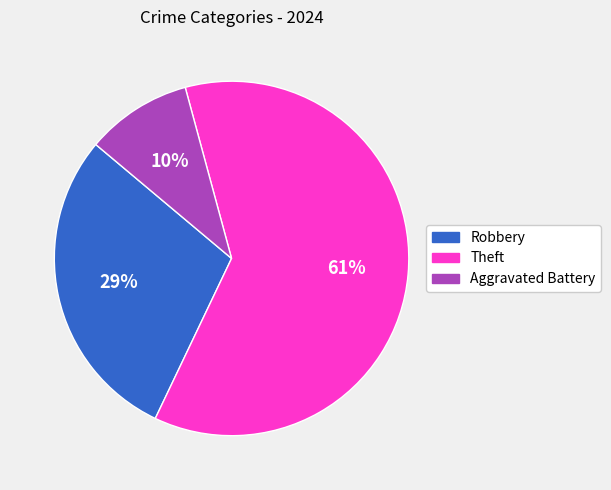

Is the sum of Robbery and Theft greater than half?

Yes